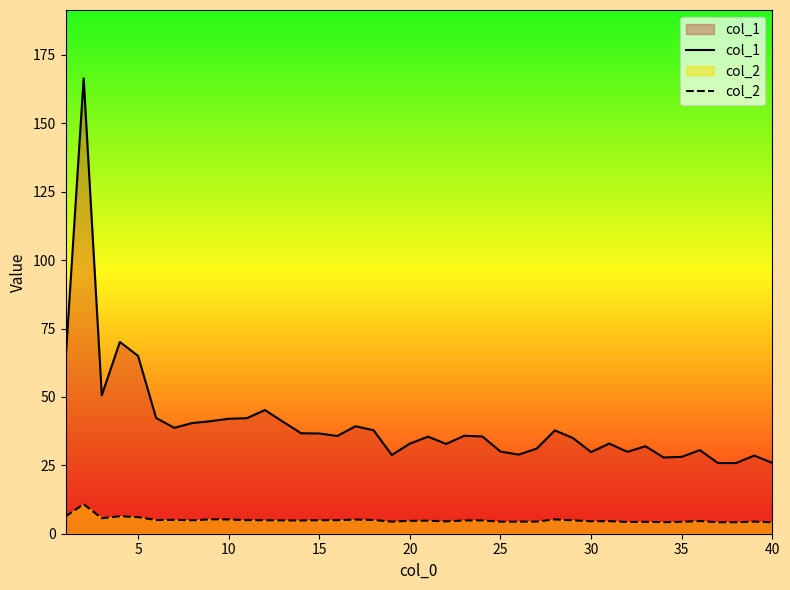

What is the sum of all col_1 values?

1615.9